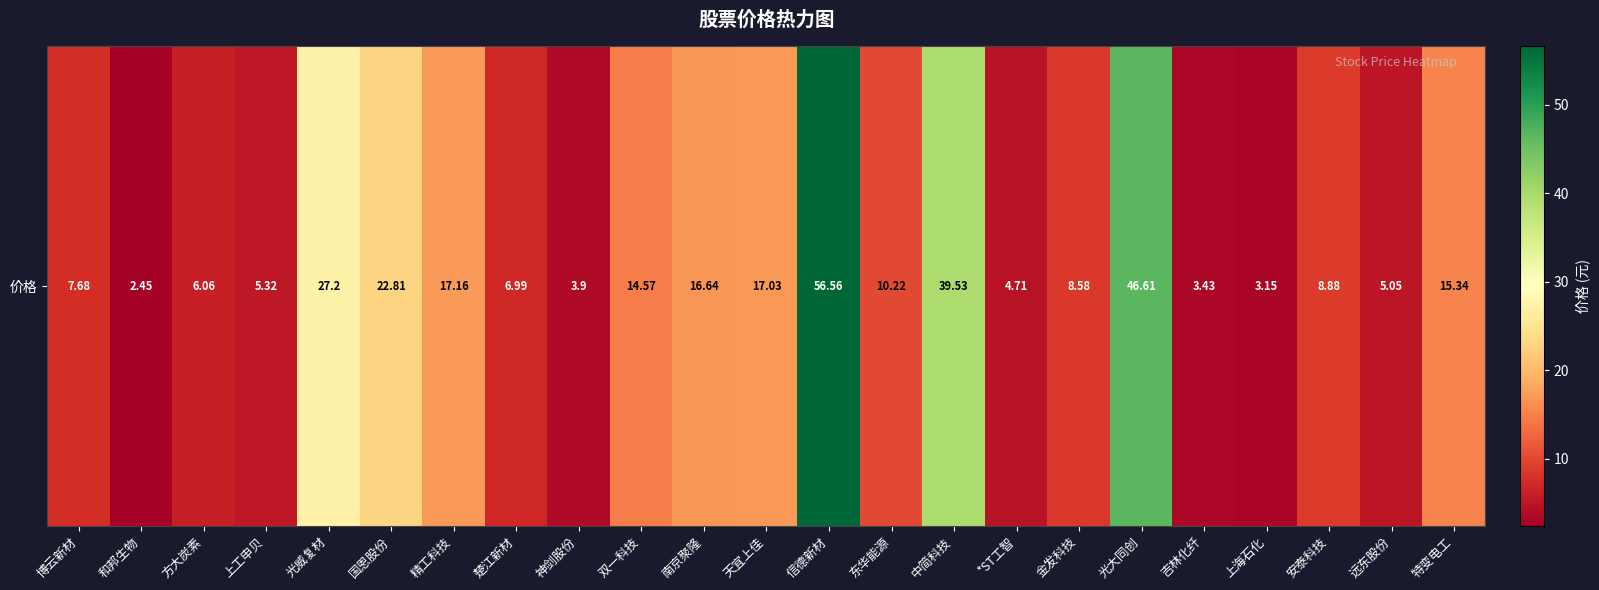

What is the average value?

15.2